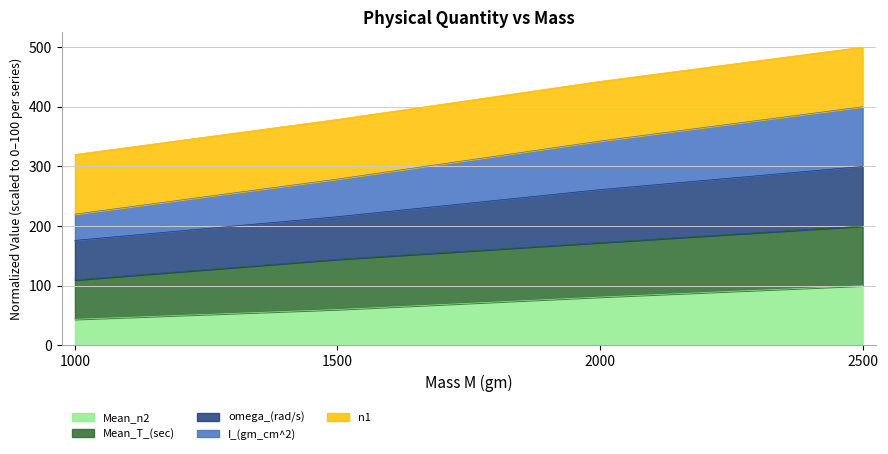

What is the highest value of the Mean_n2 series?

100.0